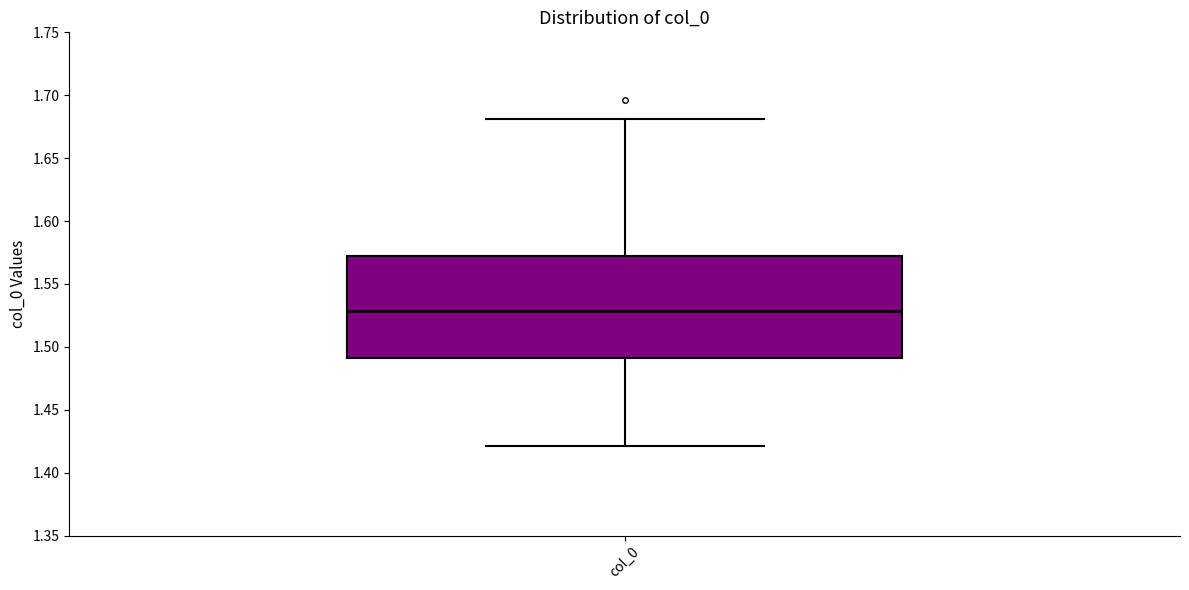

Transcribe this box plot: give where the median line is, the range the box spans, and where the two whiskers end, as read against the y-axis. The values are not printed on the chart, so give them approximately, as read against the axis.

median 1.53, box 1.49 to 1.57, whiskers 1.42 to 1.68